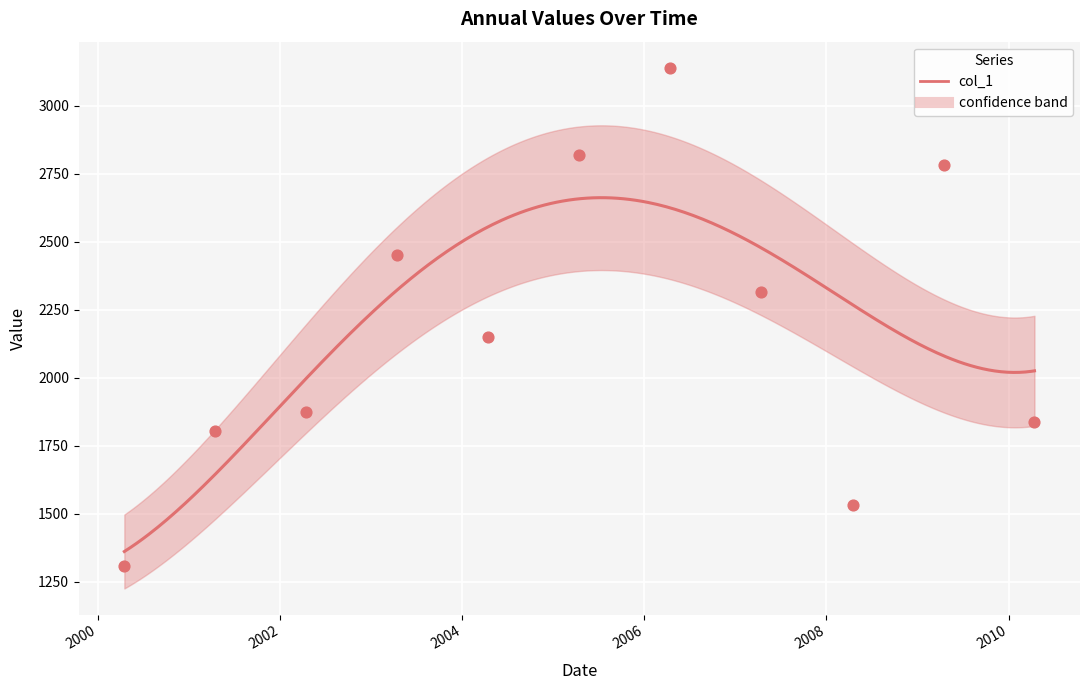

What is the change in value from 2004-04-15 to 2007-04-15?

+165.7